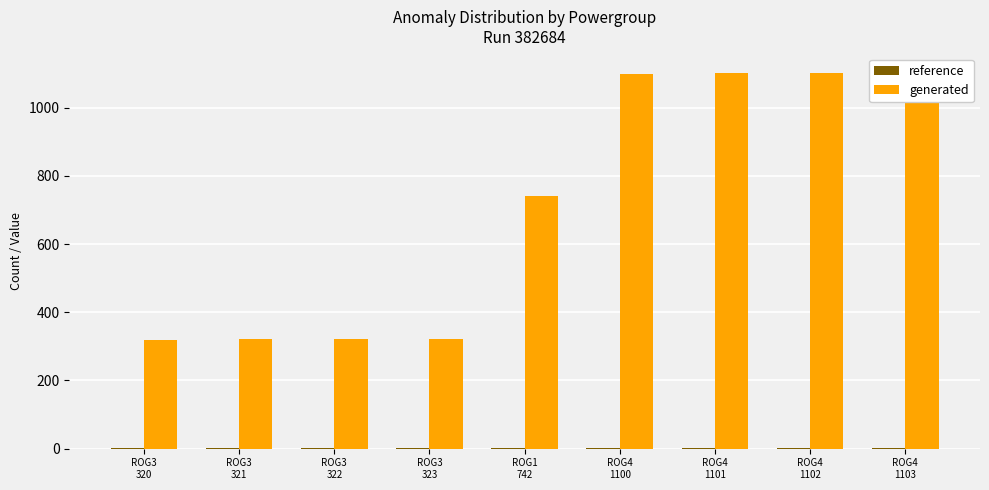

Reading left to right, extract all data points from this chart.

reference: ROG3
320=2	ROG3
321=2	ROG3
322=2	ROG3
323=2	ROG1
742=2	ROG4
1100=3	ROG4
1101=3	ROG4
1102=3	ROG4
1103=3
generated: ROG3
320=320	ROG3
321=321	ROG3
322=322	ROG3
323=323	ROG1
742=742	ROG4
1100=1100	ROG4
1101=1101	ROG4
1102=1102	ROG4
1103=1103